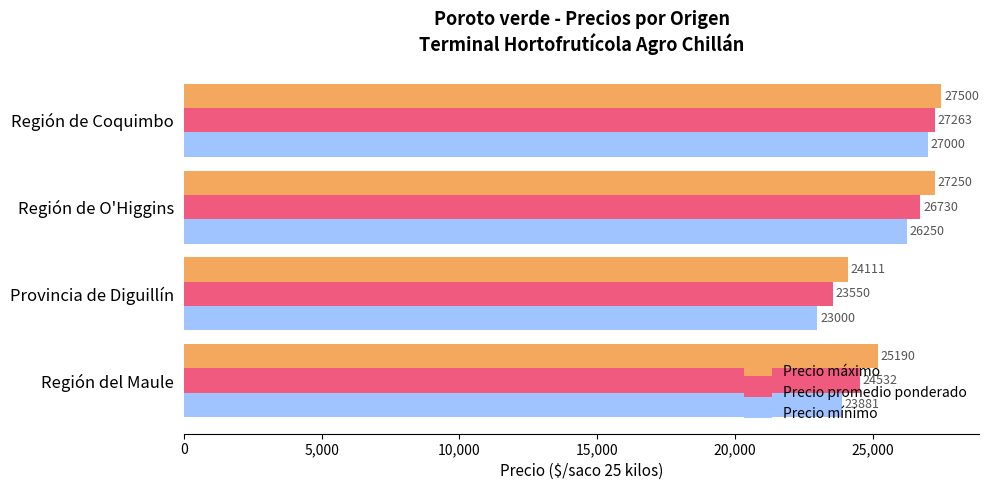

What is the total value across all series at Región de Coquimbo?

81763